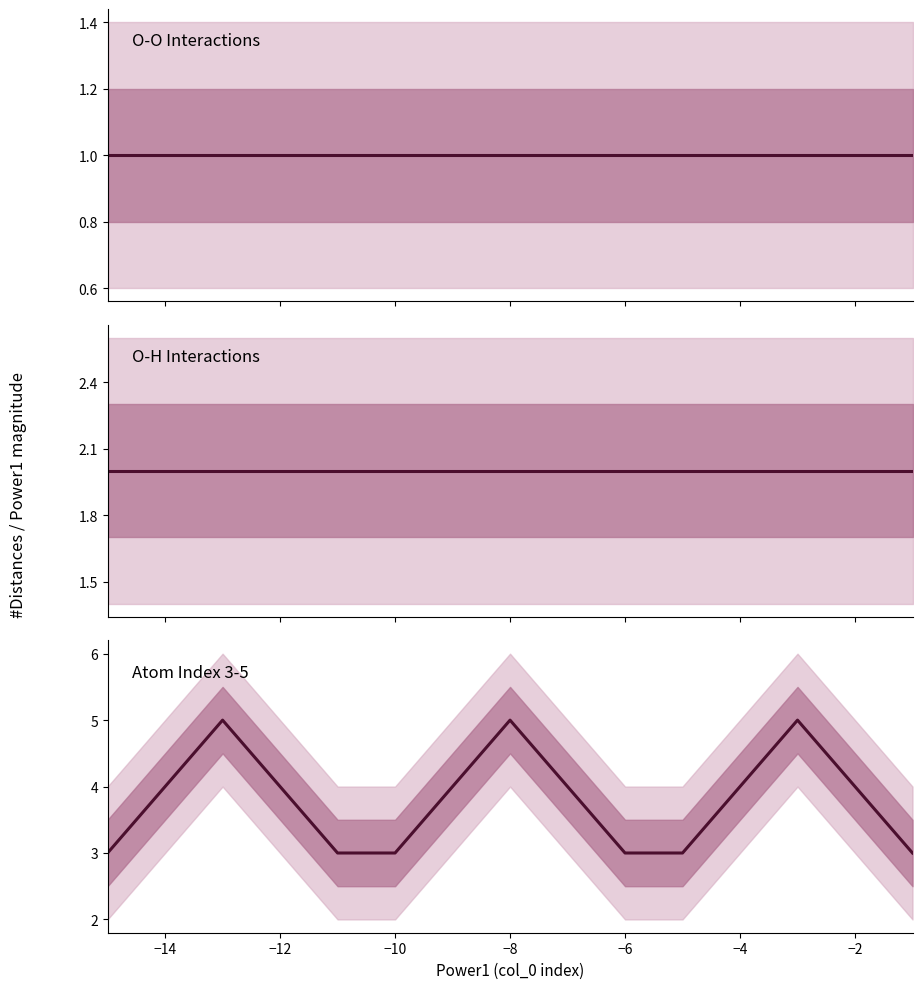

True or false: O-O Interactions and O-H Interactions intersect in this chart.

False